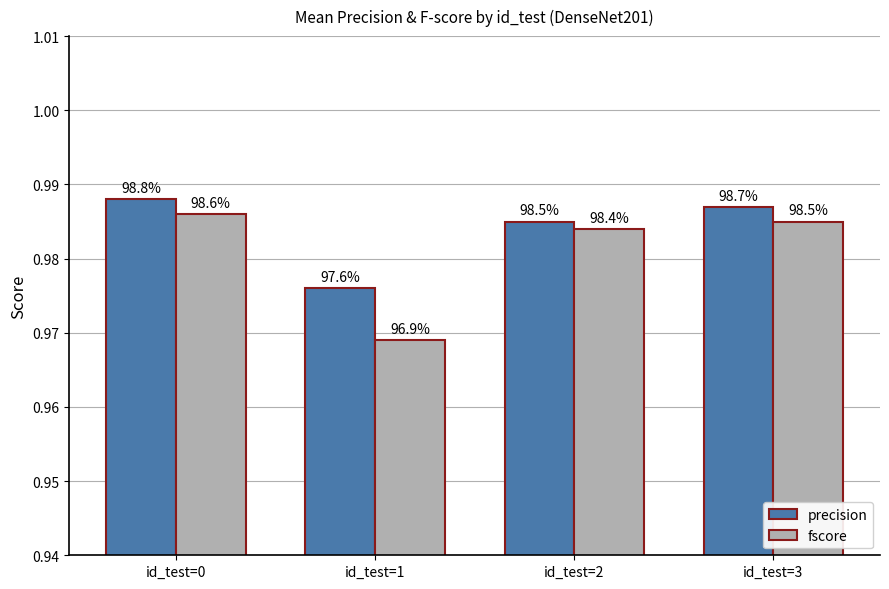

How many groups of bars are there?

4